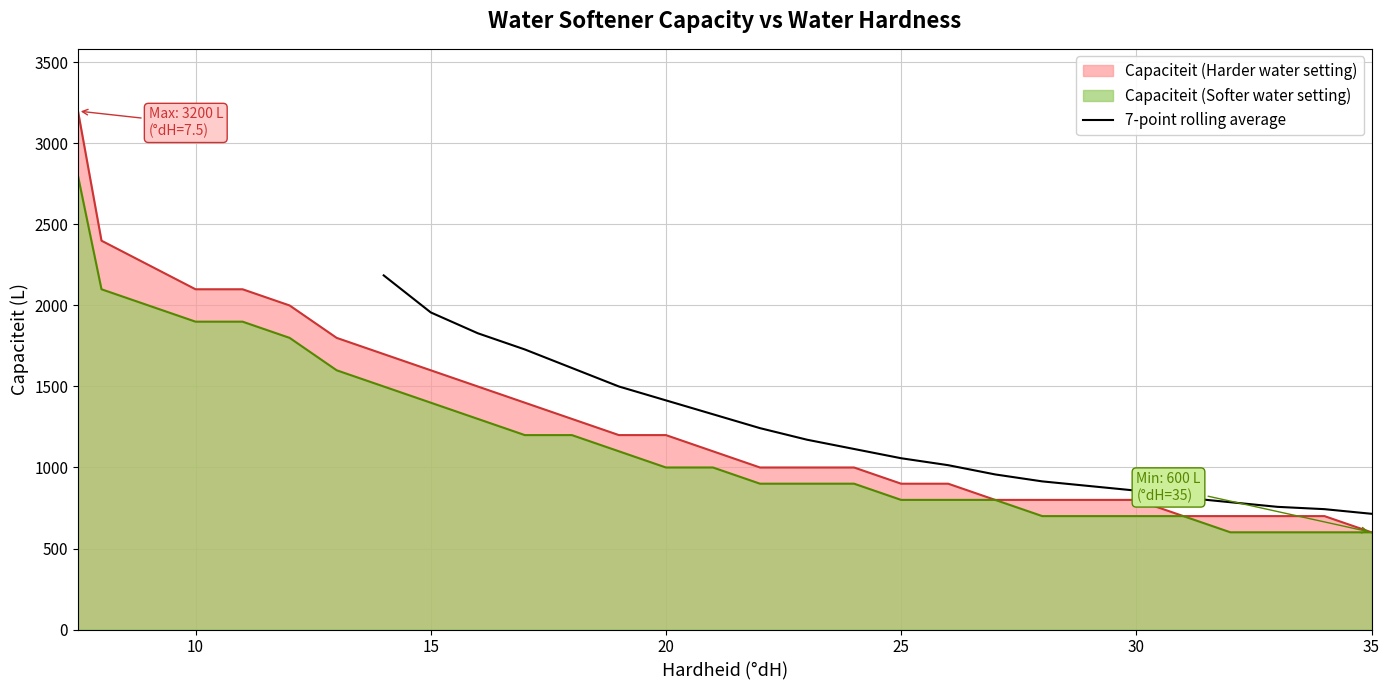

What is the highest value of the 7-point rolling average series?

2185.7